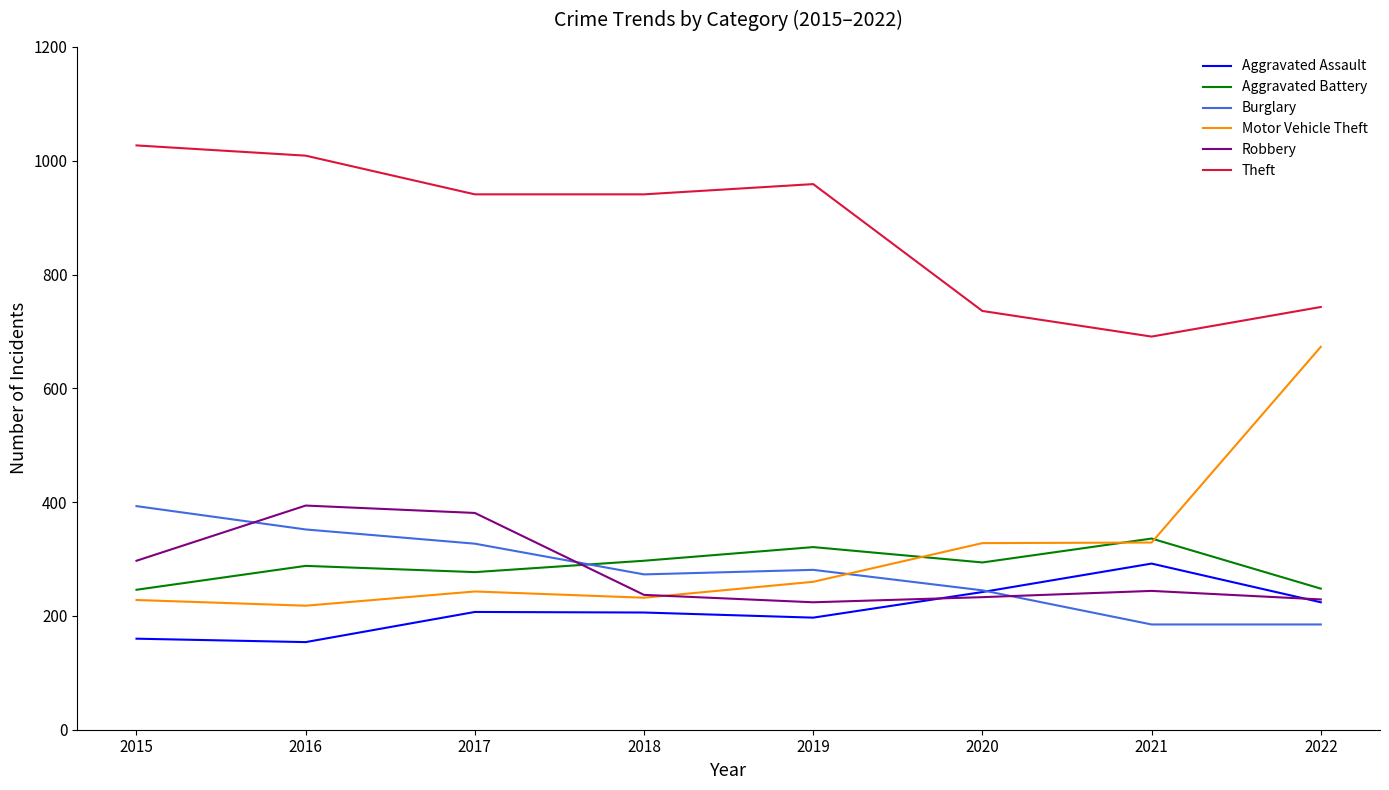

Where is the first local maximum for Robbery?

2016